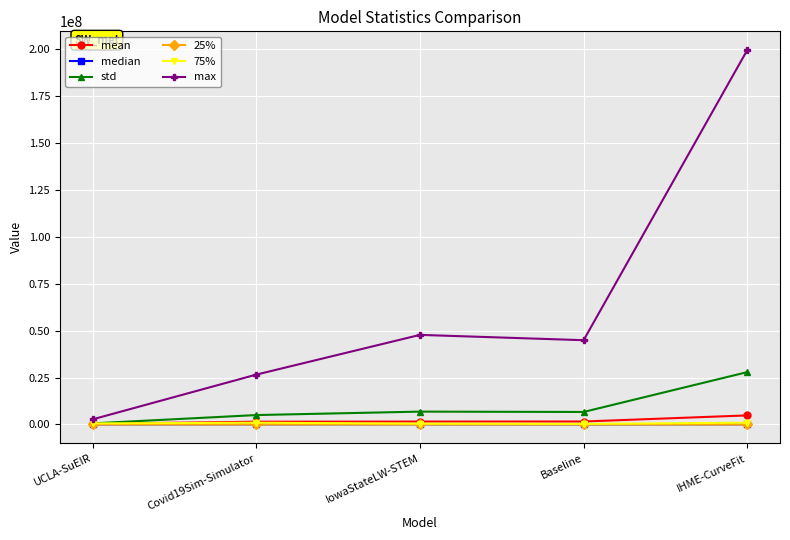

What is the label of the 4th point from the left?

Baseline